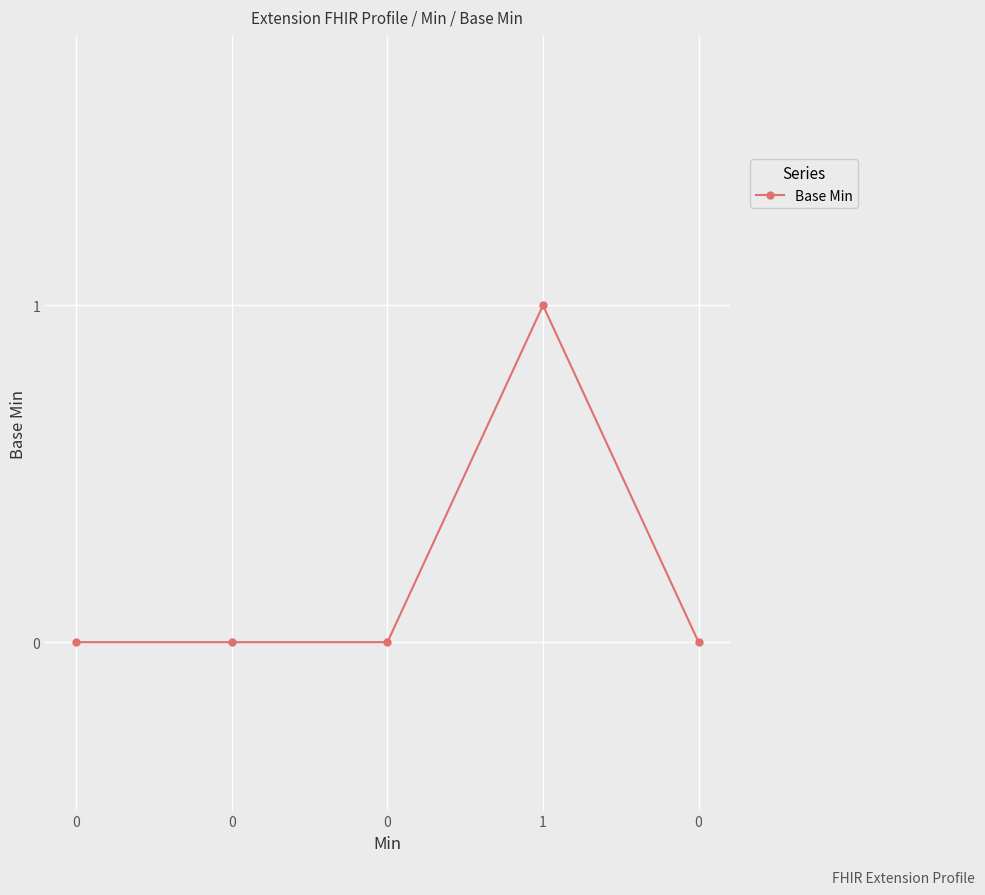

Does the chart have visible grid lines?

Yes